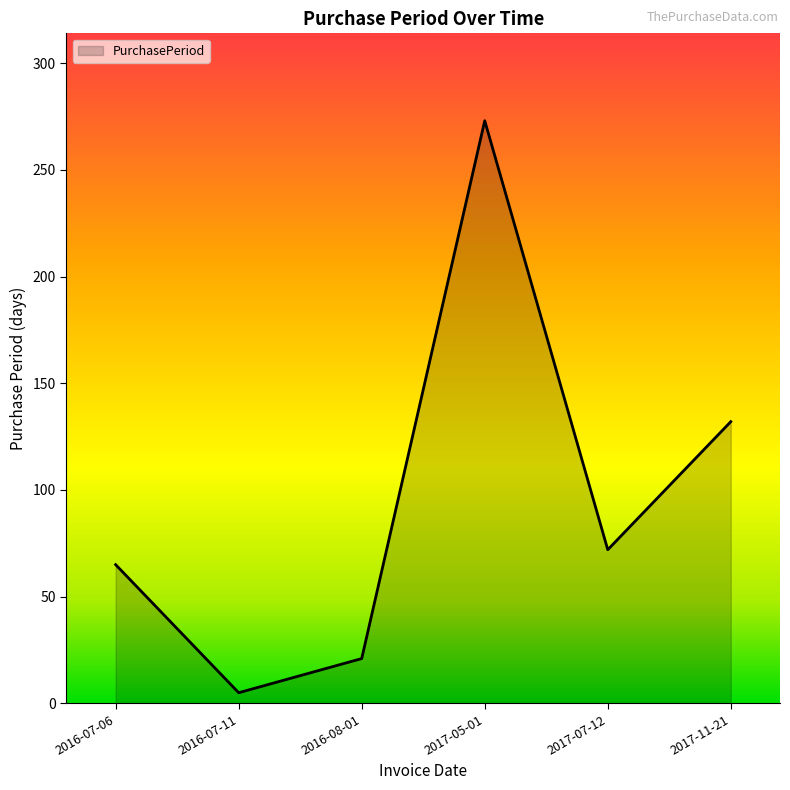

Rank the categories by value from highest to lowest.

2017-05-01, 2017-11-21, 2017-07-12, 2016-07-06, 2016-08-01, 2016-07-11